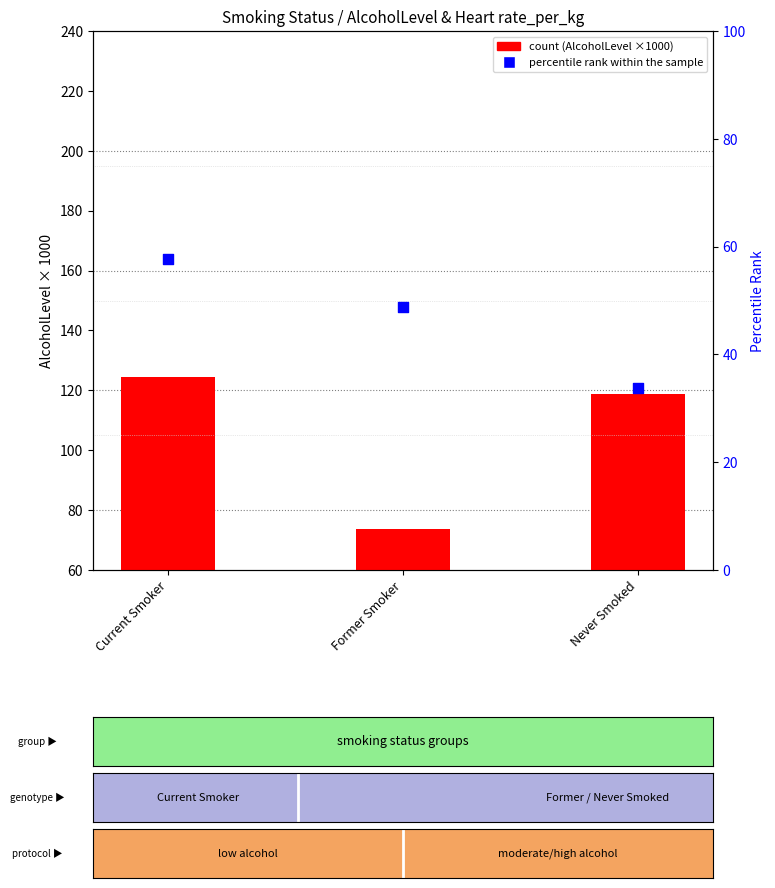

Which series has the widest spread of Y values?

count (AlcoholLevel ×1000)